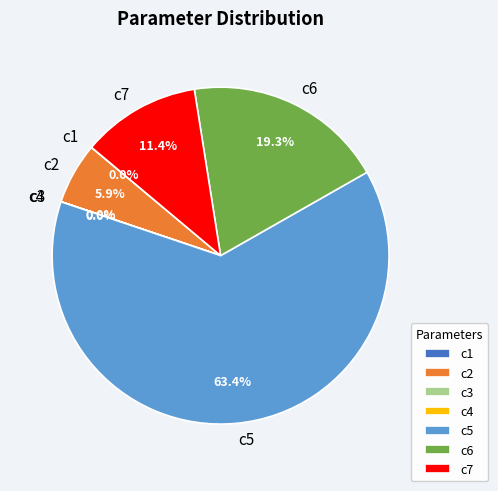

What is the largest slice in the pie chart?

c5